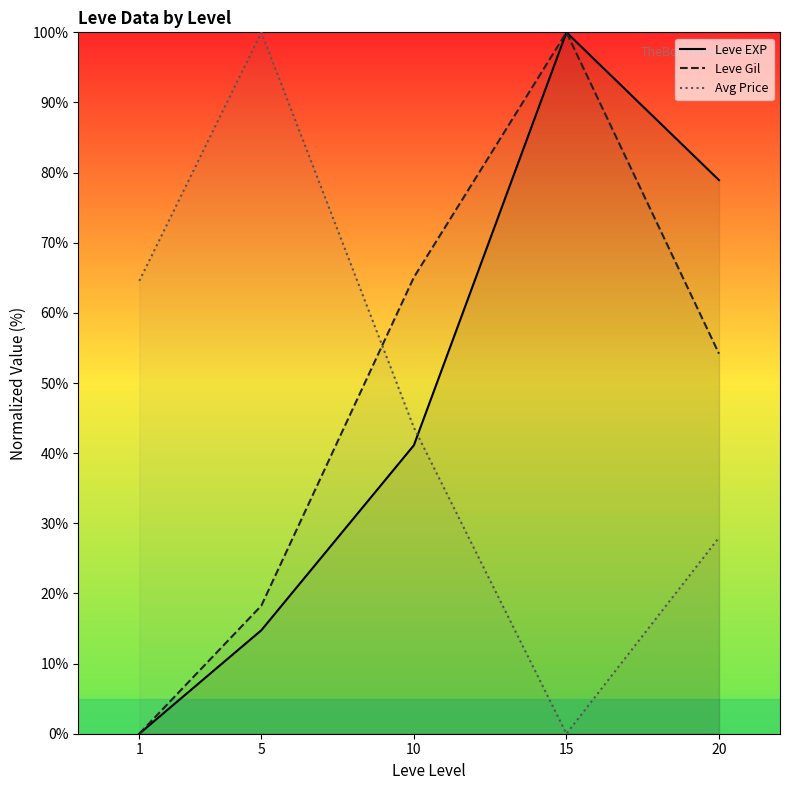

What are all the series names shown in the legend?

Leve EXP, Leve Gil, Avg Price